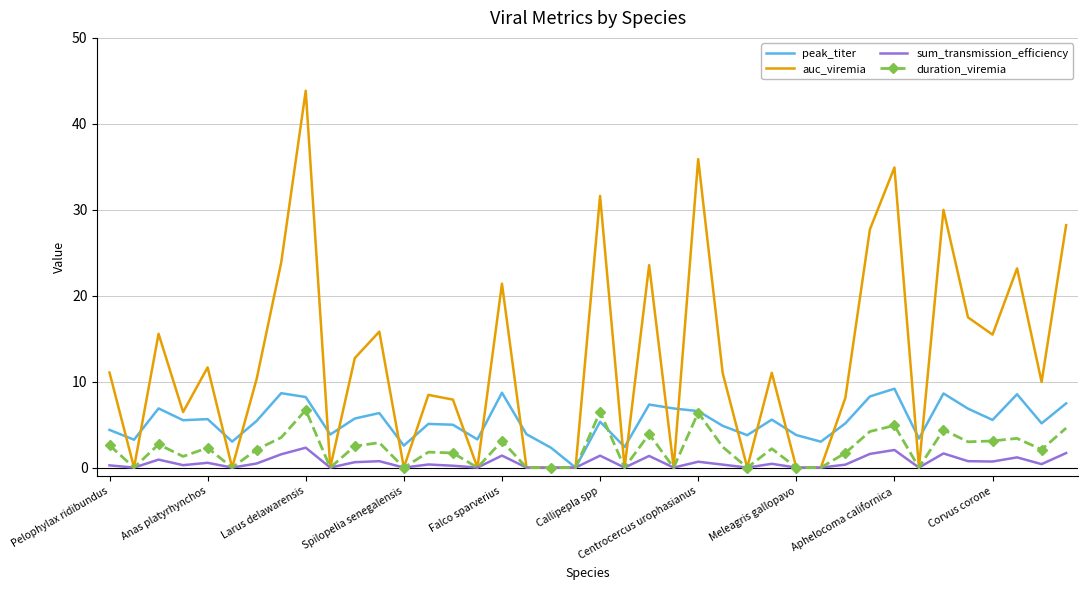

List the series in order of their peak value, lowest first.

sum_transmission_efficiency, duration_viremia, peak_titer, auc_viremia